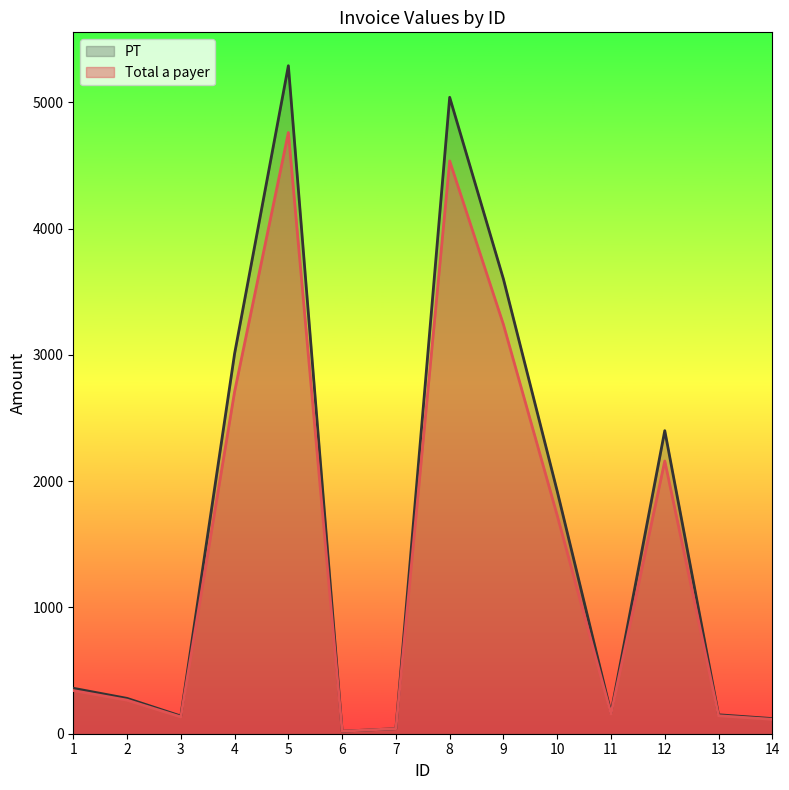

Which category has the highest value in the Total a payer series?

5